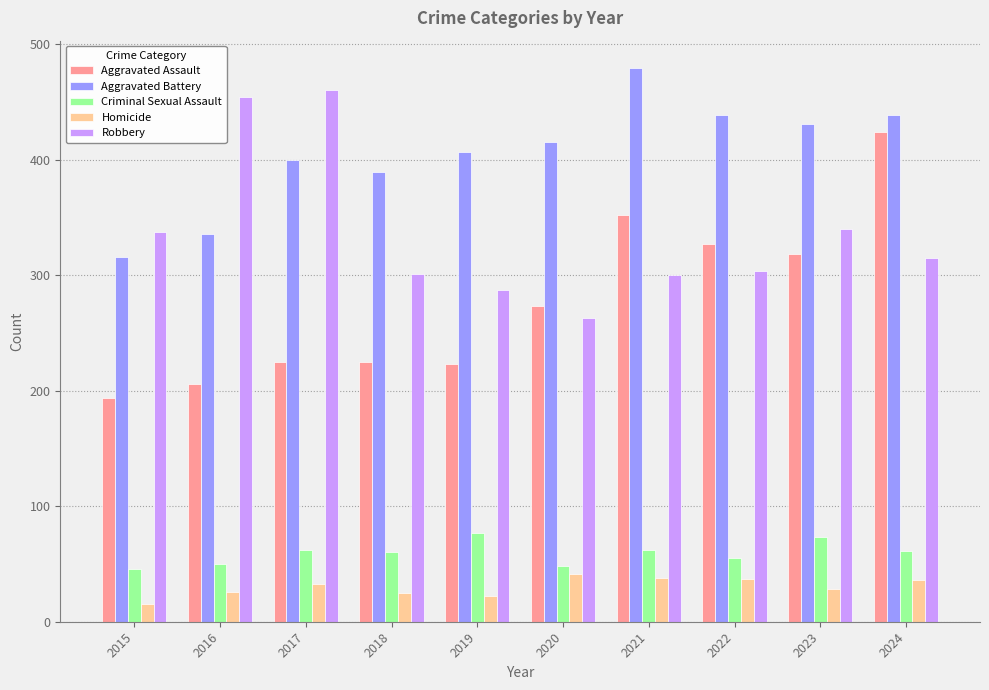

What is the sum of the Homicide values at 2022 and 2023?

65